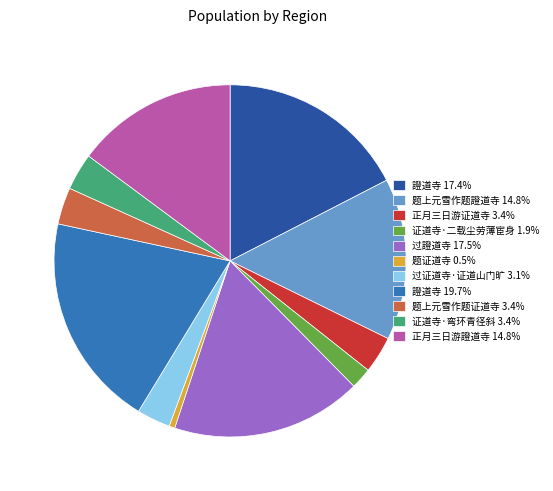

Does any single category account for the majority?

No